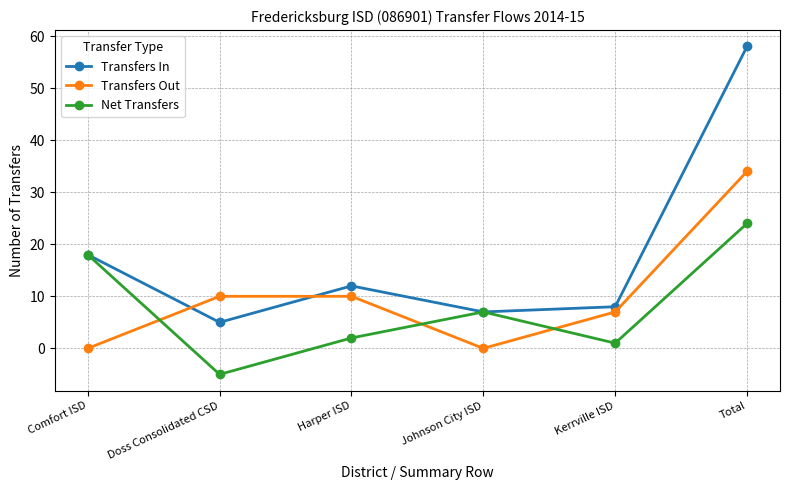

Is the value of Transfers Out at Kerrville ISD greater than the value of Net Transfers at Total?

No